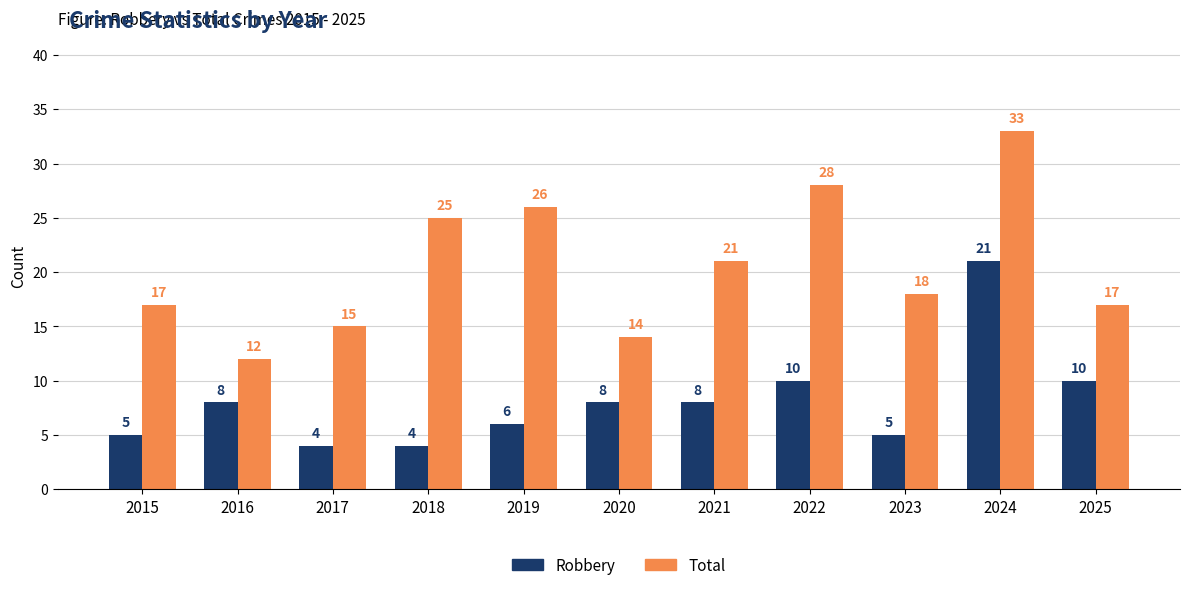

Which series has the largest range (max minus min)?

Total